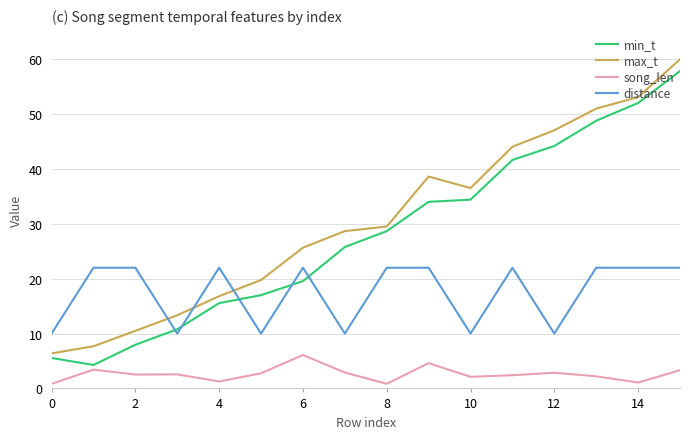

True or false: song_len and distance intersect in this chart.

False